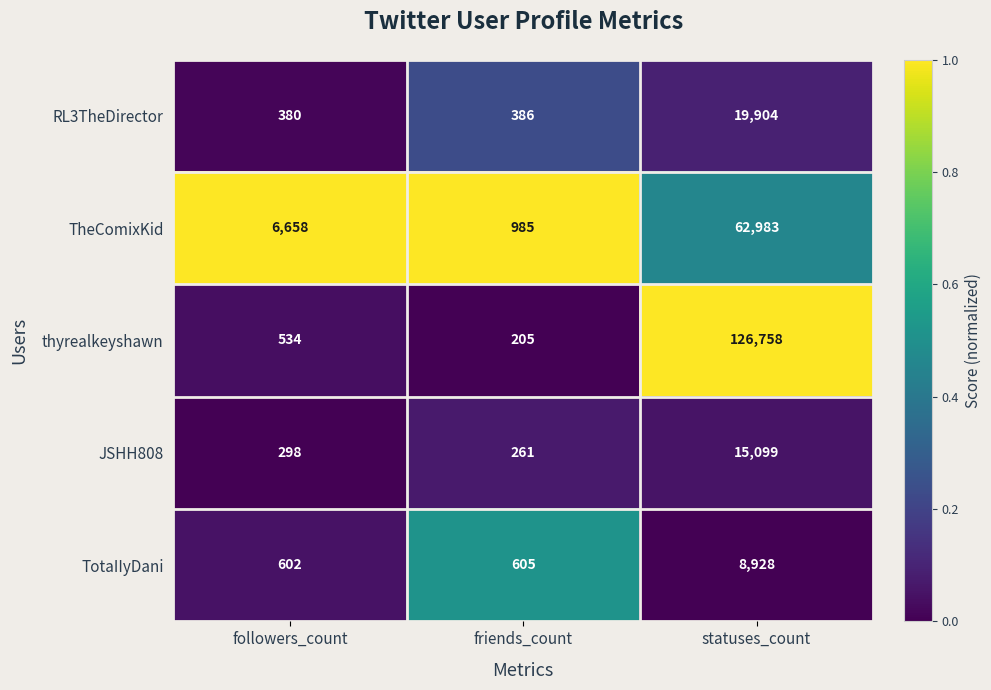

The value of TotaIIyDani at followers_count is 131. True or false?

False